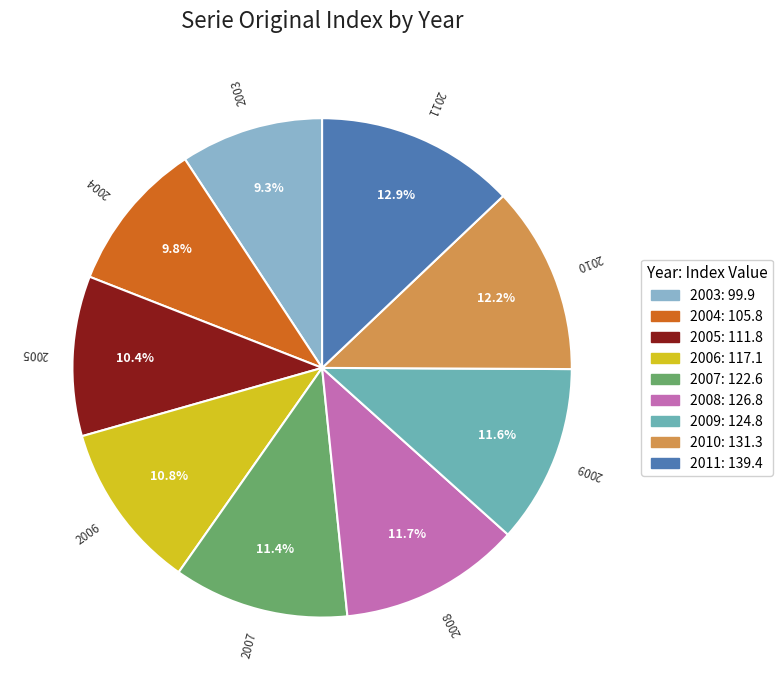

Is there a majority slice in this chart?

No